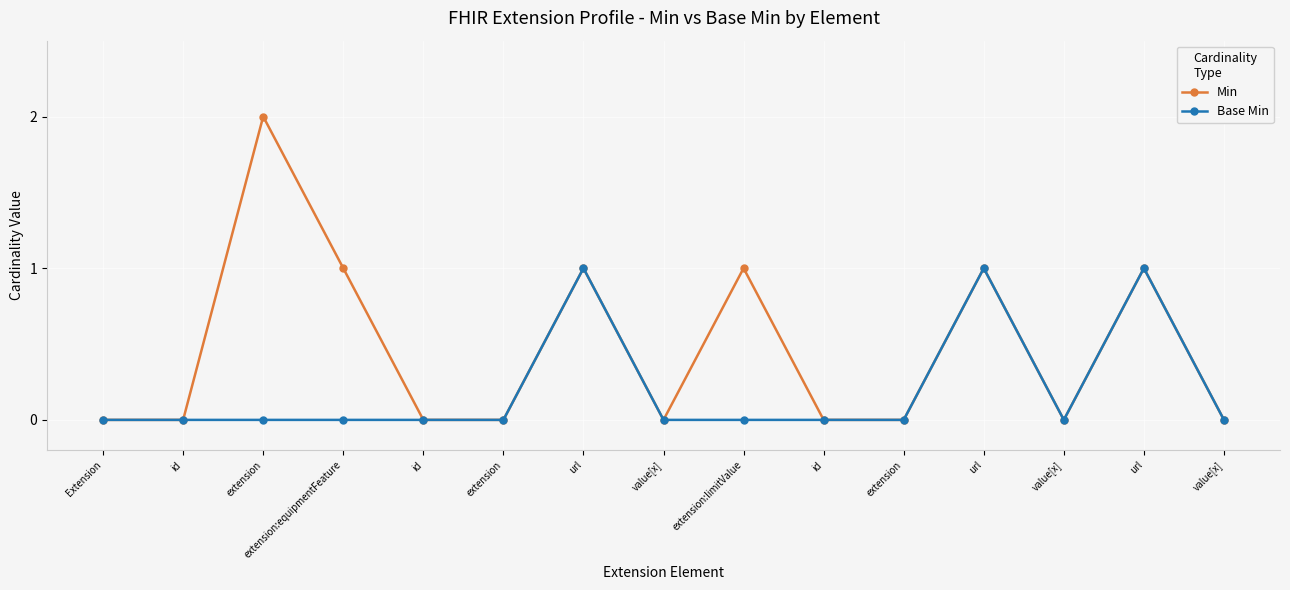

How many interior local peaks does the Min series have?

5